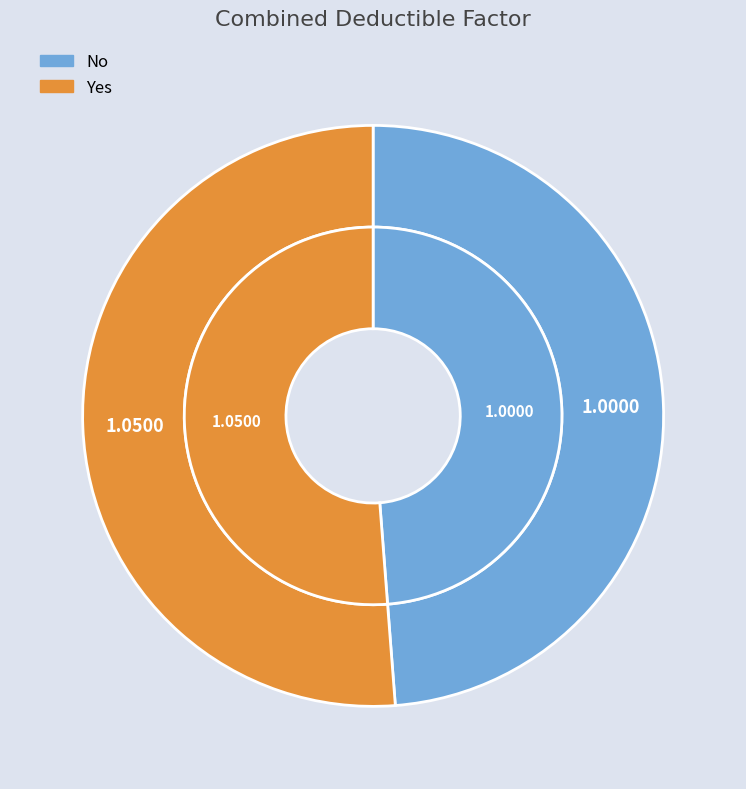

What is the change in value from No to Yes?

+0.1